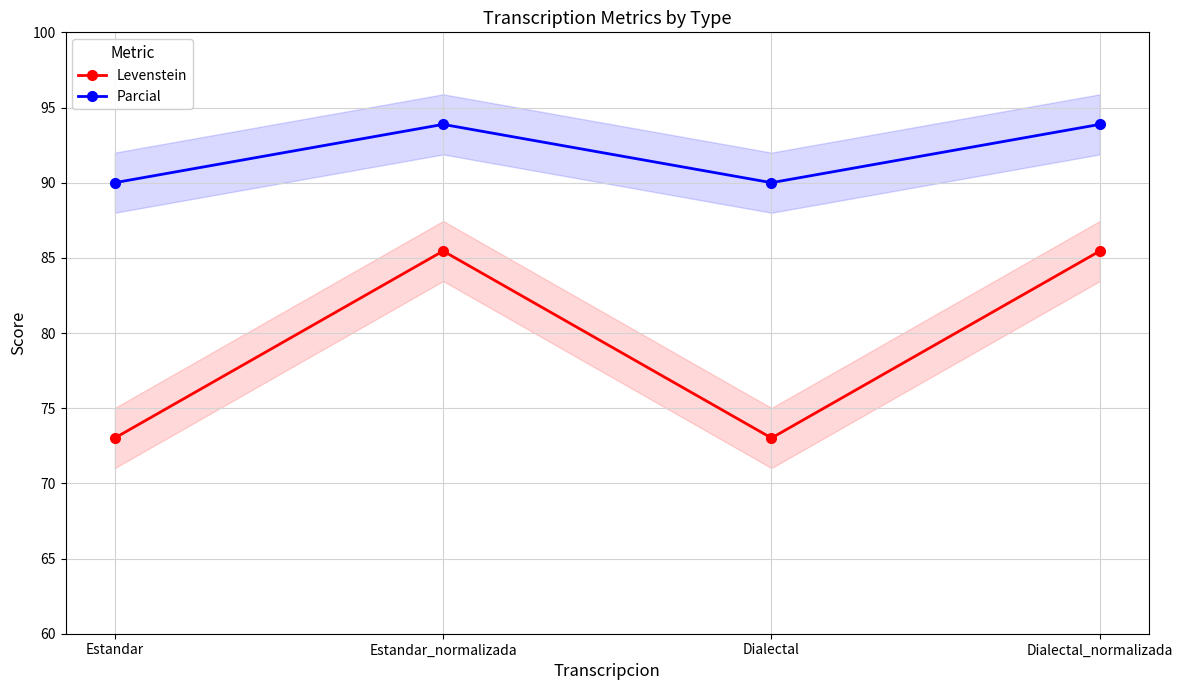

List the series in order of their peak value, lowest first.

Levenstein, Parcial